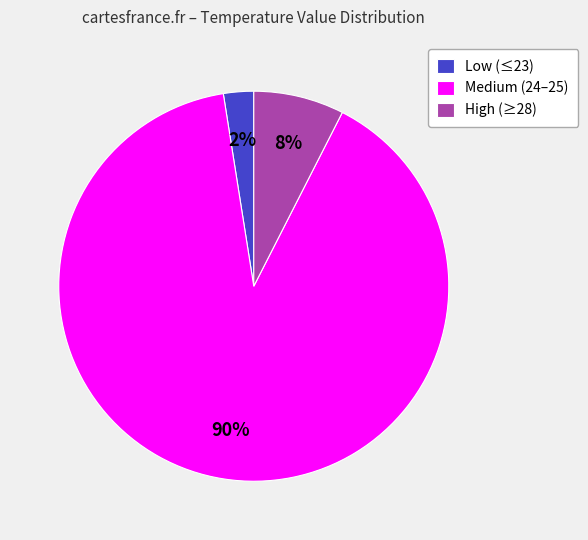

Rank the categories by value from lowest to highest.

Low (≤23), High (≥28), Medium (24–25)